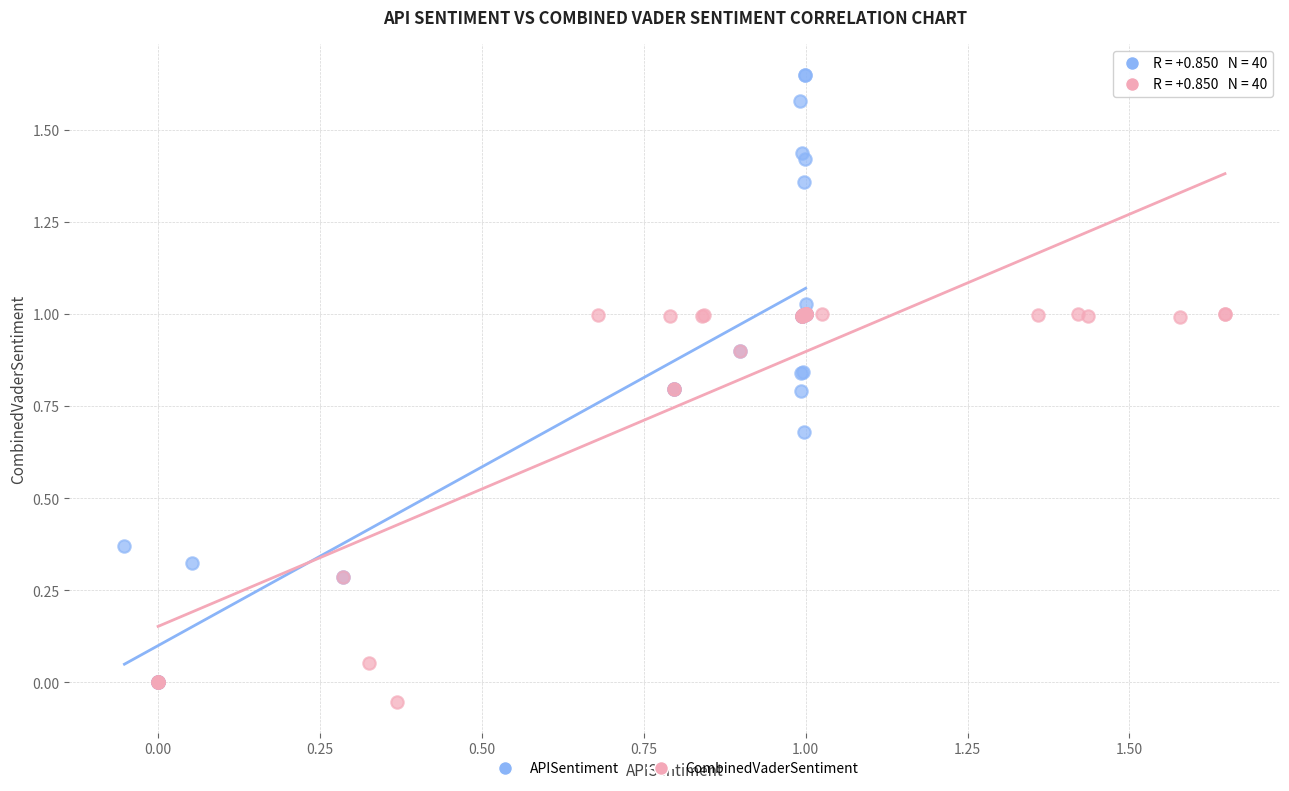

Which series contains the lowest Y value?

CombinedVaderSentiment